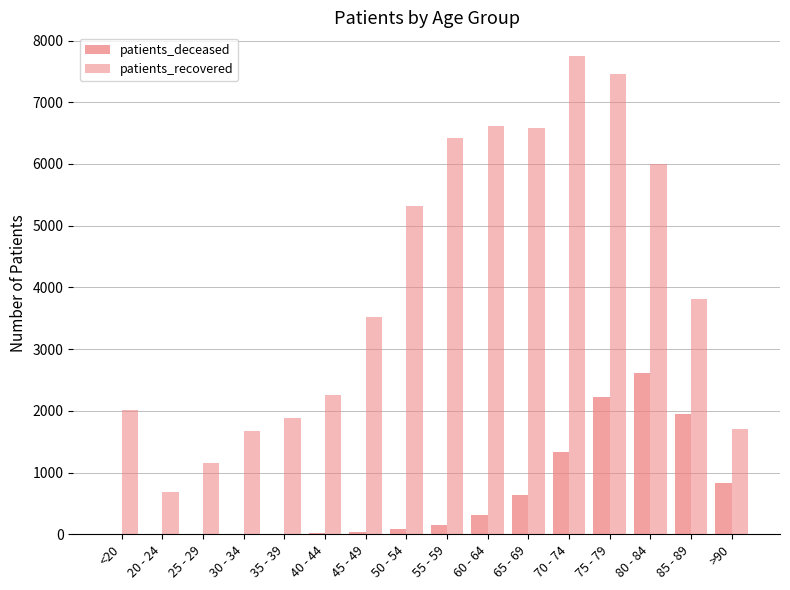

At which category is the sum across all series the highest?

75 - 79